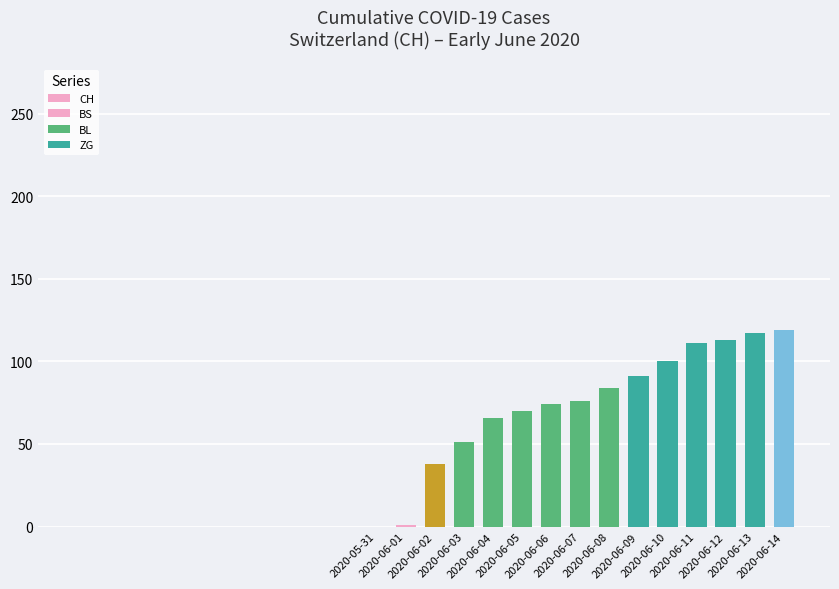

What is the spread (max minus min) of values at 7?

76